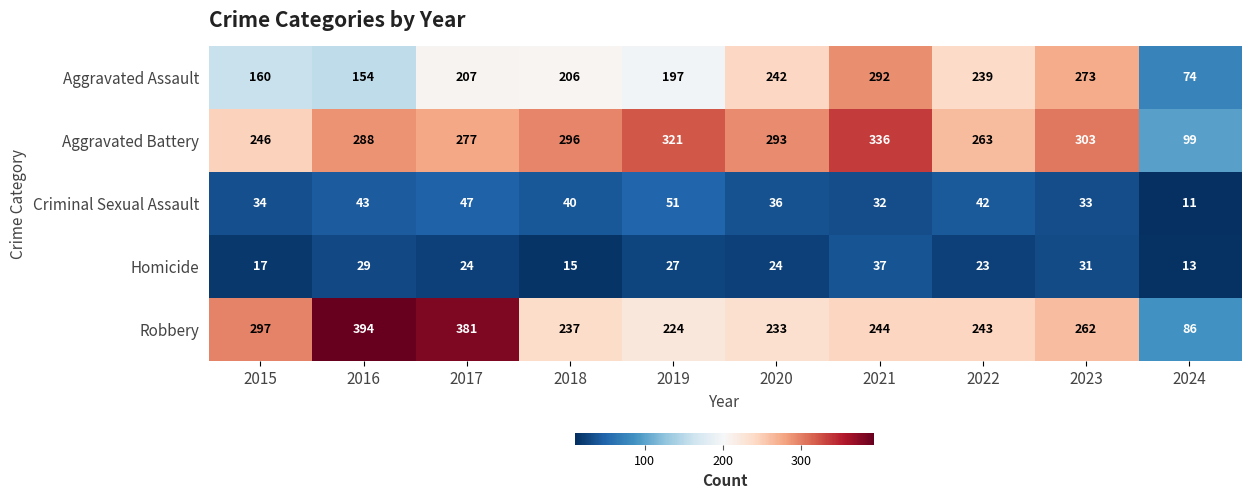

What is the difference between the second highest and minimum values in the Aggravated Assault series?

199